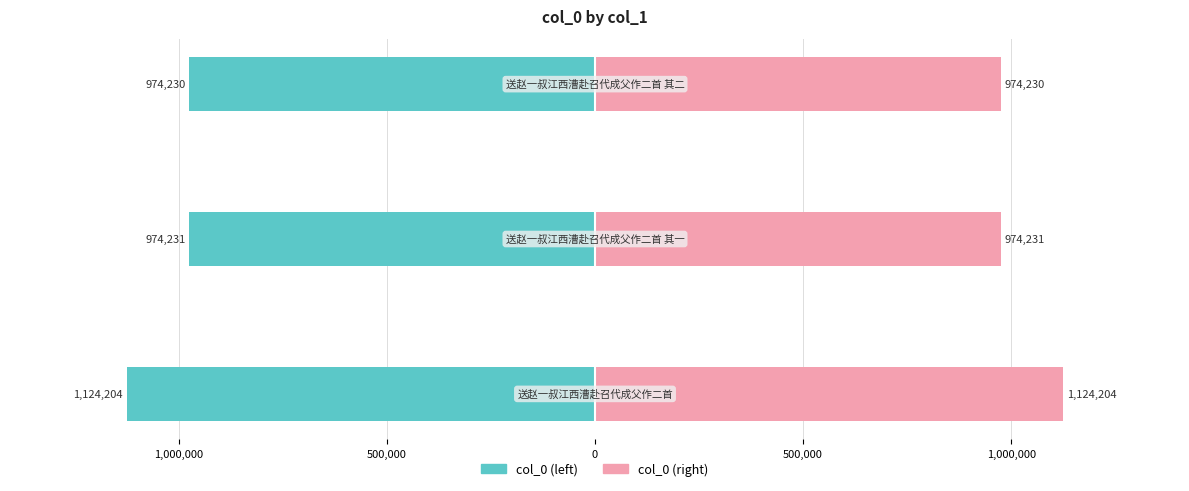

What is the sum of all col_0 (left) values?

-3072665